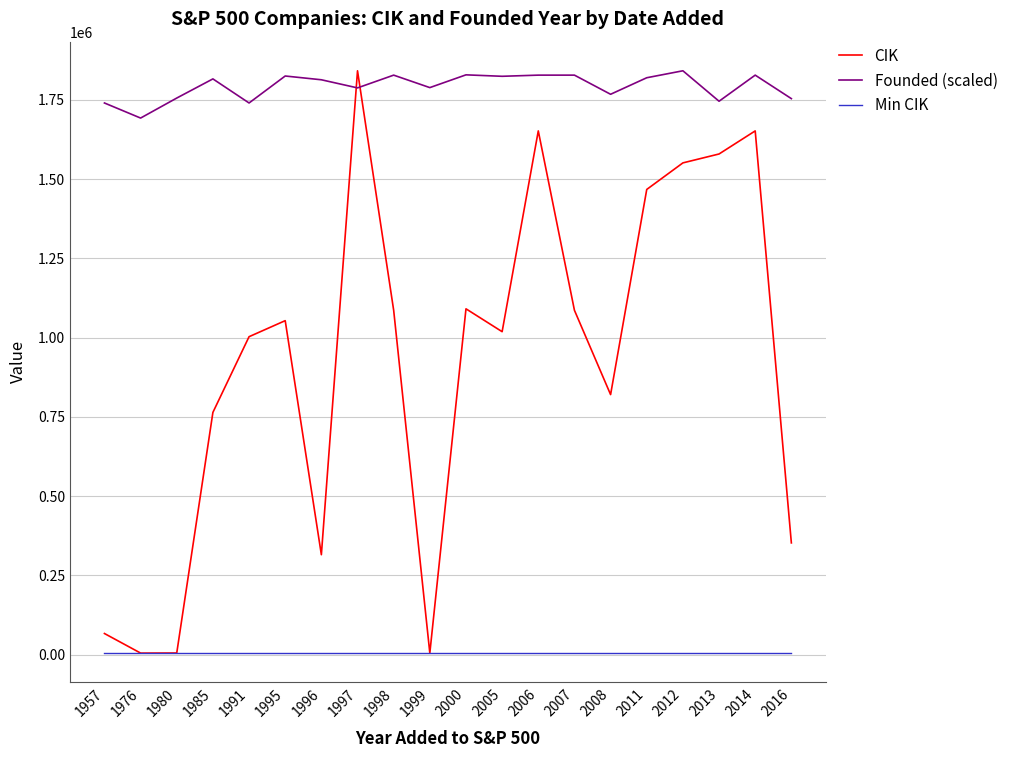

What is the average value of the Min CIK series?

4962.0